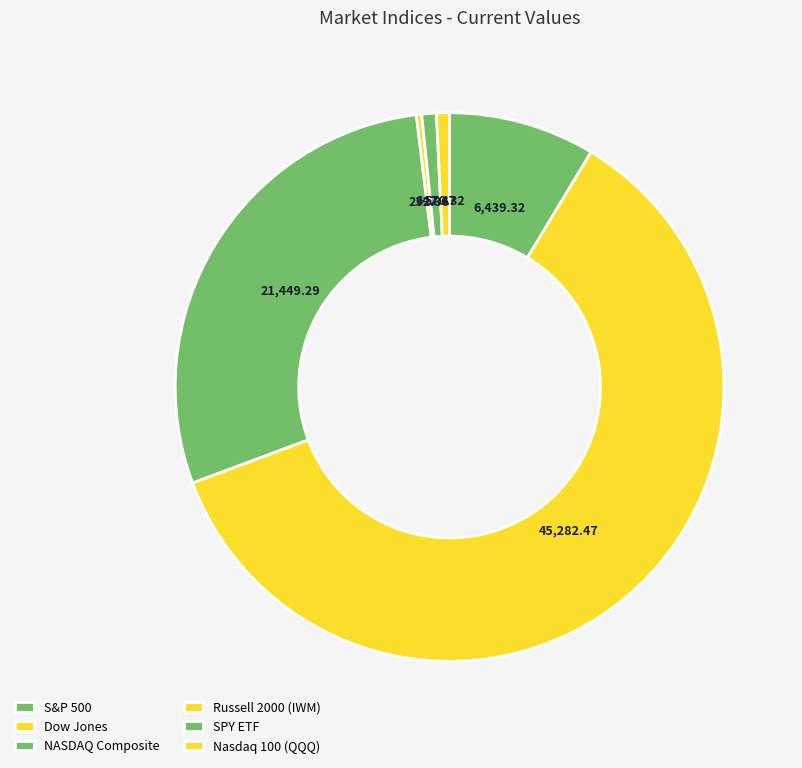

To the nearest percent, what portion does SPY ETF represent?

1%